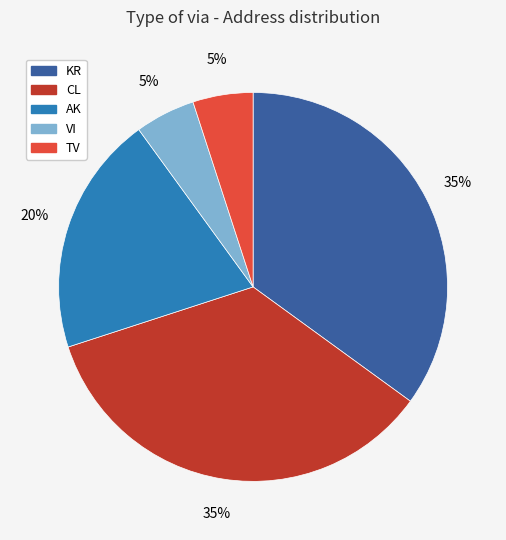

To the nearest percent, what is the difference between the largest and smallest slice percentages?

30%